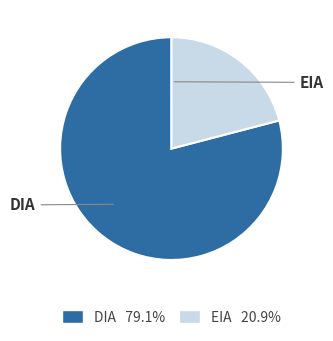

How many slices are in this pie chart?

2